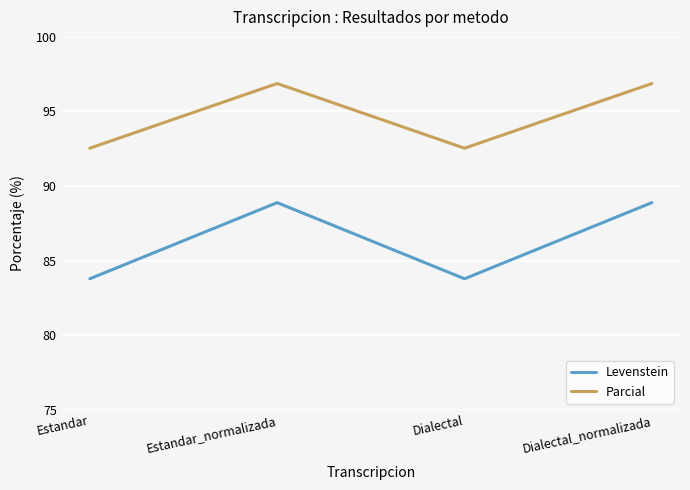

What is the smallest value displayed?

83.8